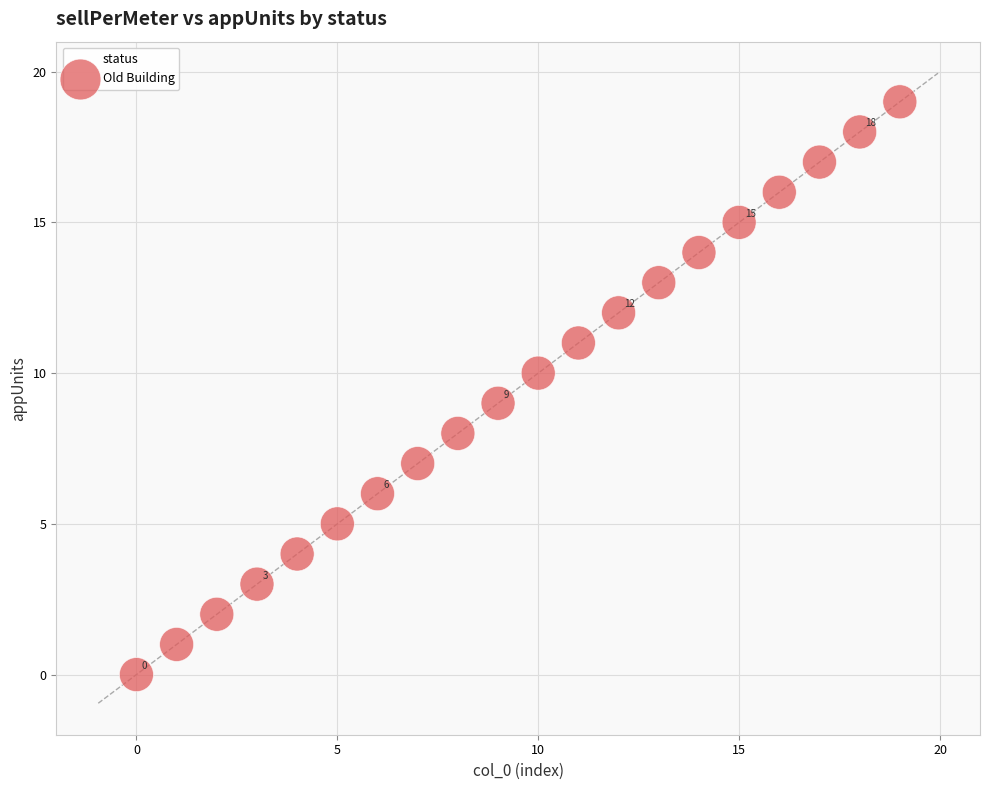

What is the range of Y values (max minus min)?

19